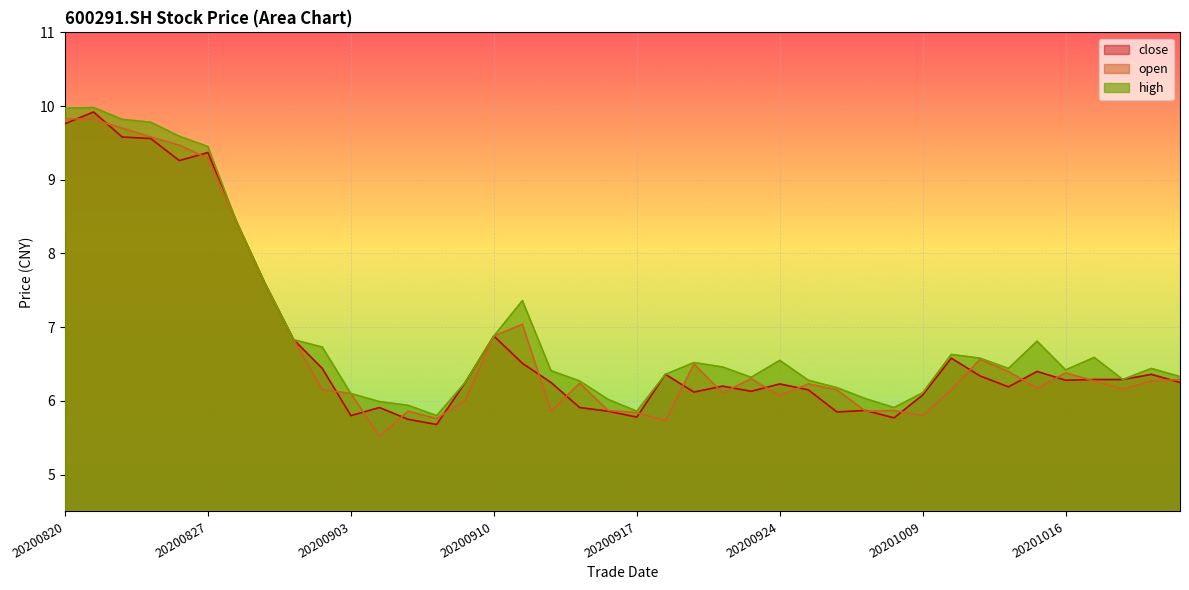

At how many categories does at least one series exceed 9?

6